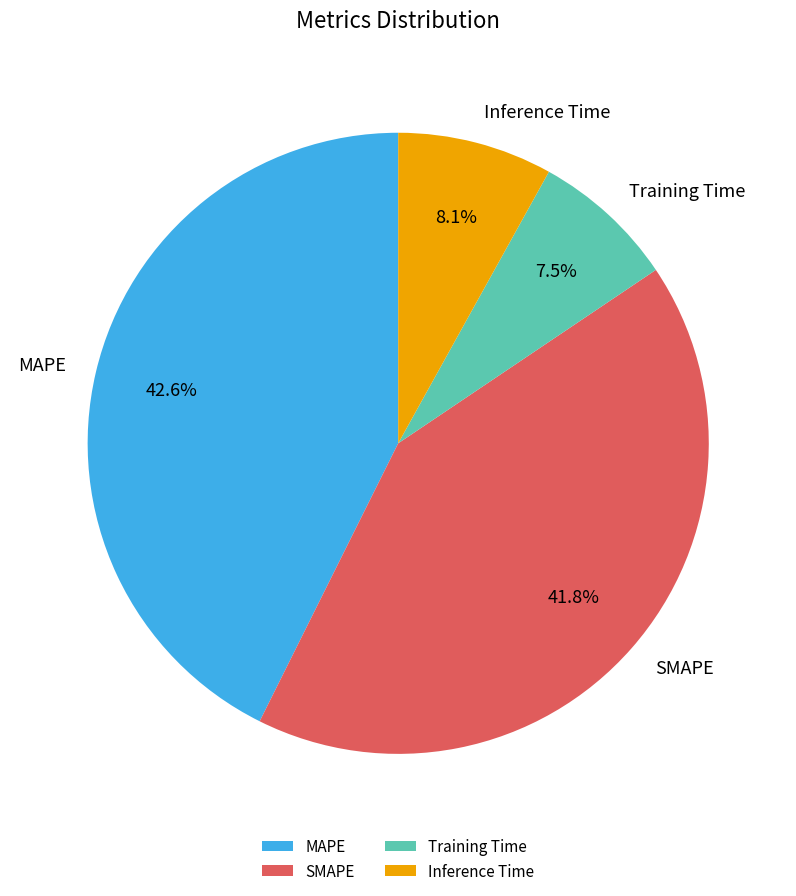

Between Training Time and Inference Time, which is larger?

Inference Time